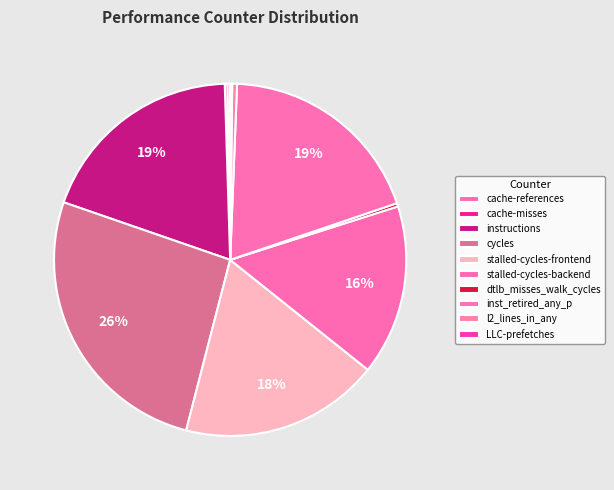

Between cache-references and cache-misses, which is larger?

cache-references